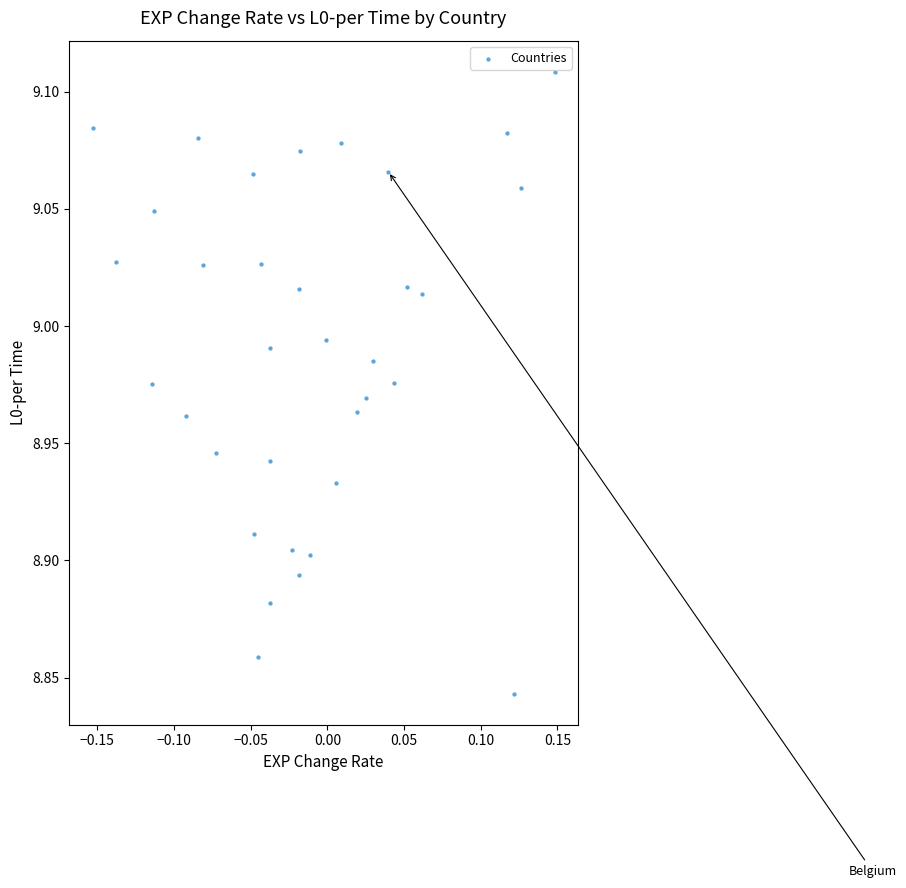

What is the range of Y values (max minus min)?

0.3